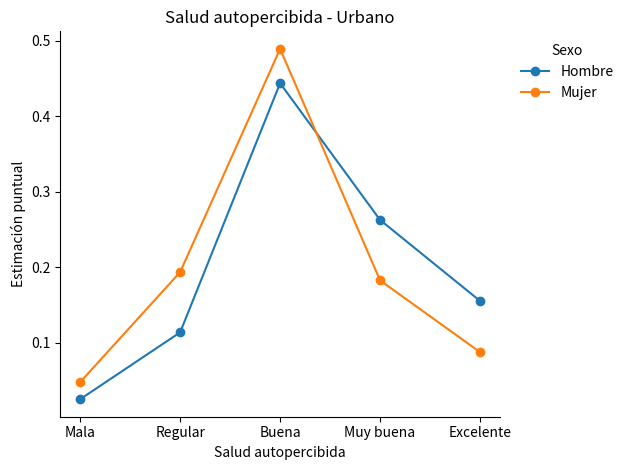

True or false: Mujer and Hombre cross at least once.

True